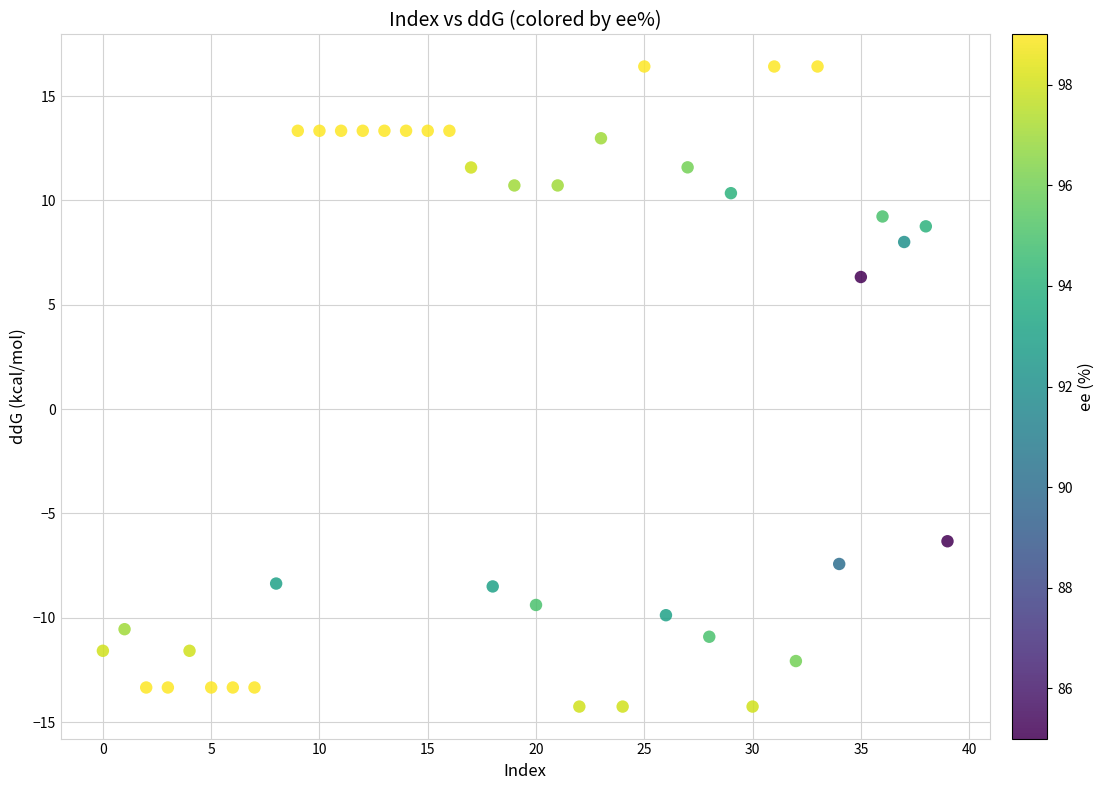

What Y value in the scatter plot is closest to 1?

6.3